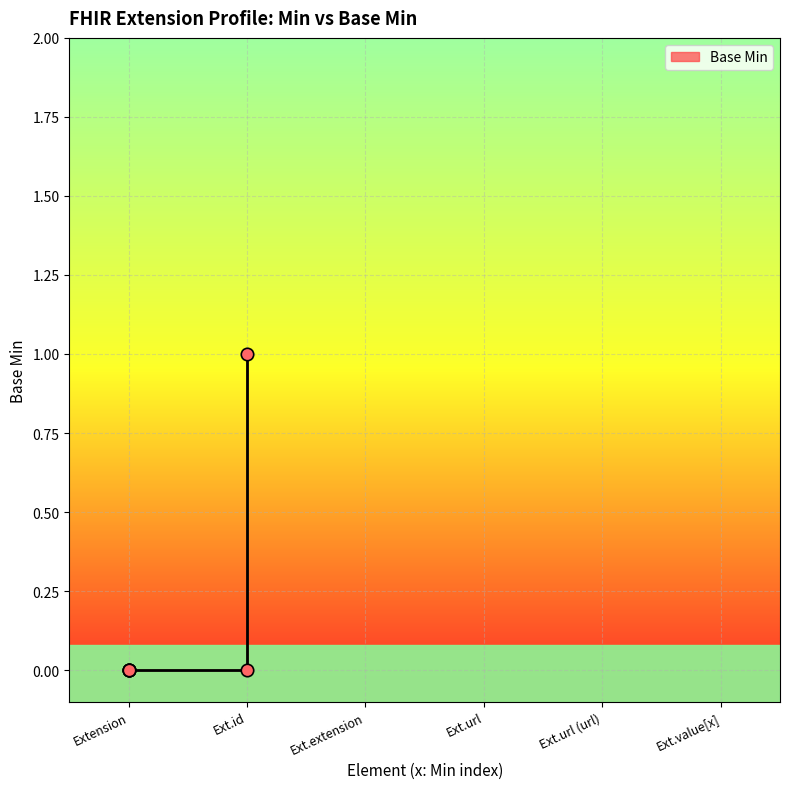

Which has a higher value, Ext.id or Extension?

Ext.id